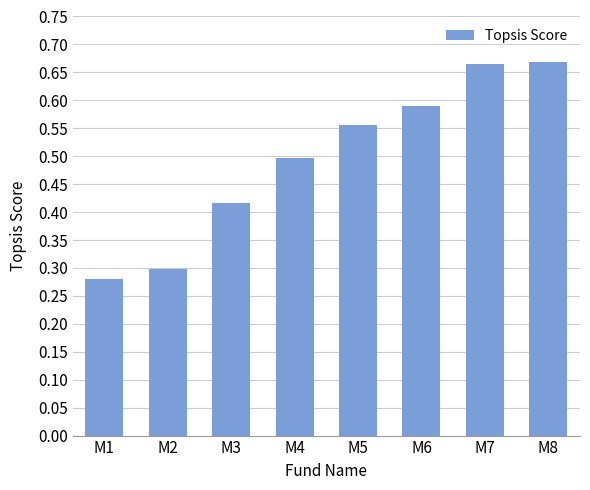

What is the sum of the values at M1 and M7?

0.9